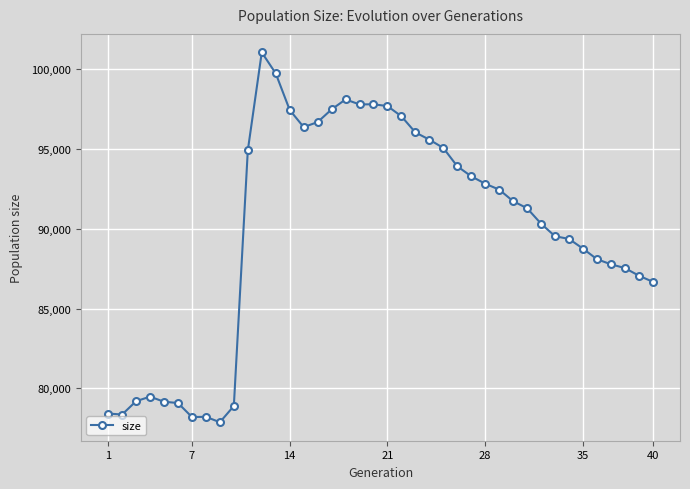

True or false: the data has more than 0 interior local peaks.

True